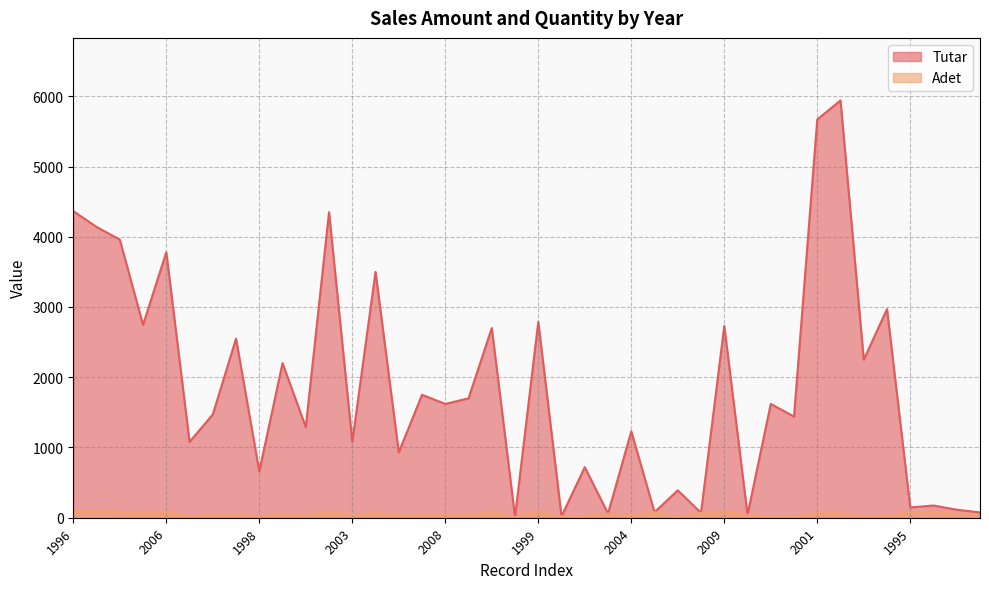

Is the value of Tutar at 1996 greater than the value of Adet at 1995?

Yes